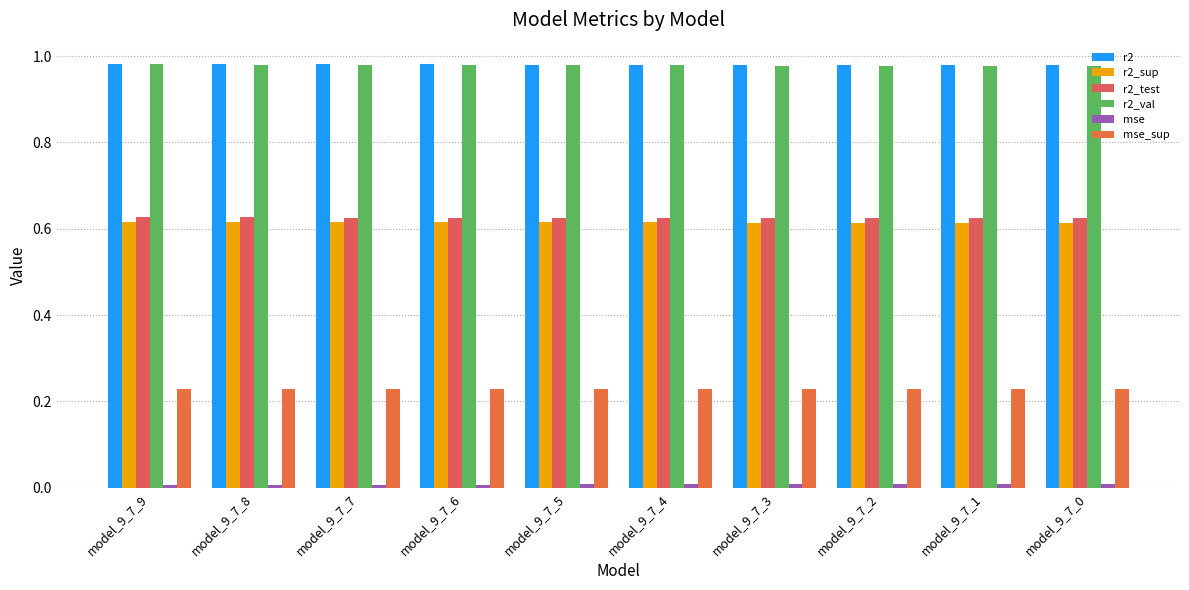

What is the highest value of the r2_val series?

1.0